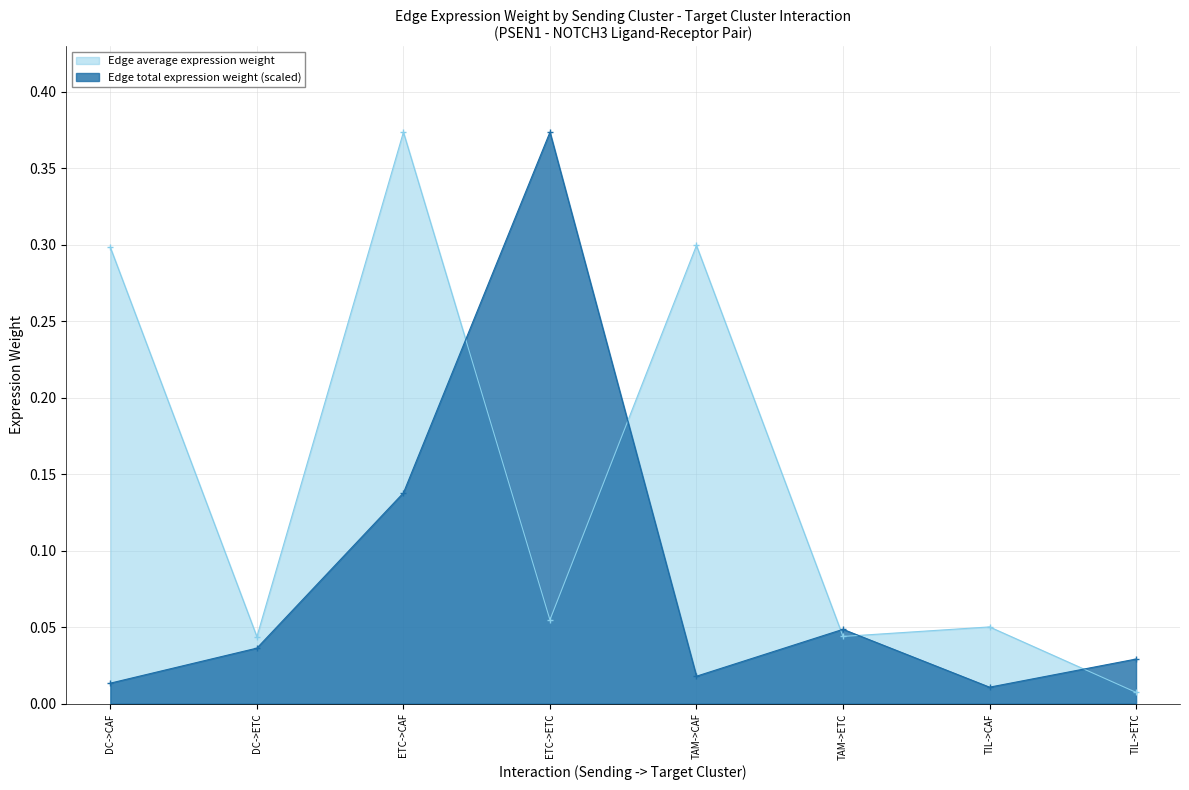

What is the spread (max minus min) of values at DC->CAF?

0.3